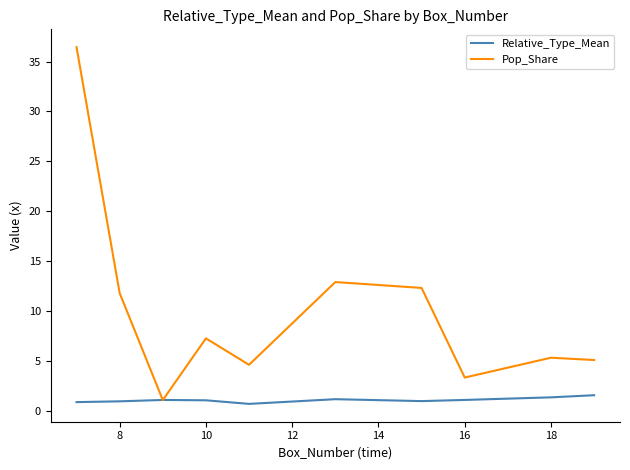

Which series has the widest spread of values?

Pop_Share